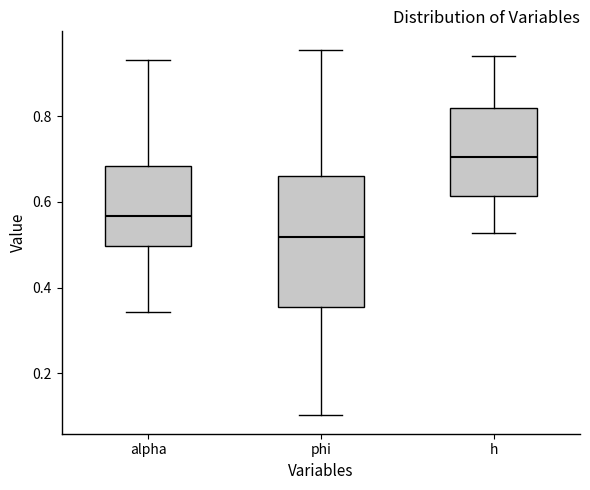

Where is the upper edge of the box for alpha on the y-axis? The values are not printed on the chart, so give them approximately, as read against the axis.

0.68